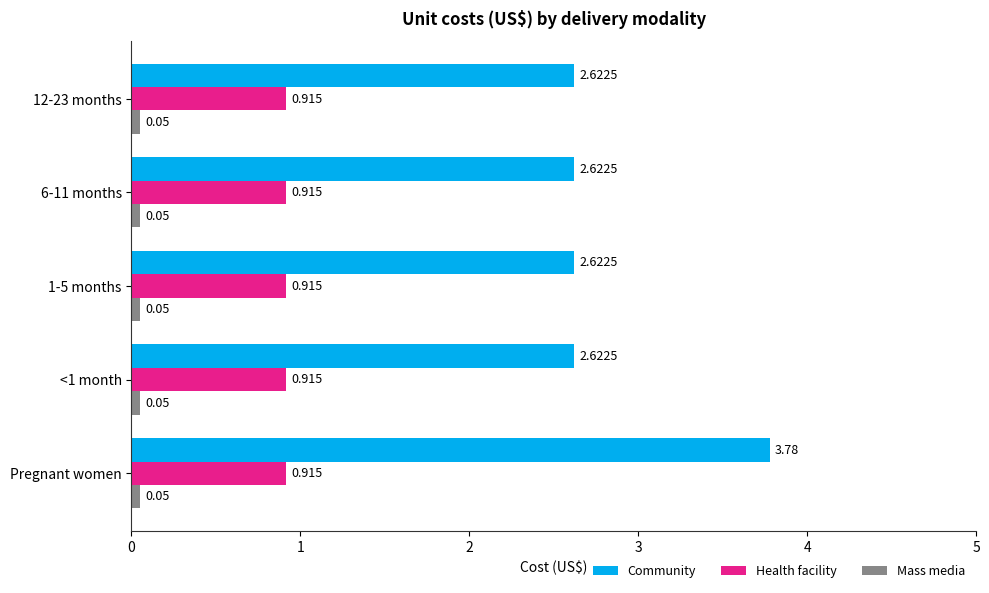

Rank the series by their average value, from highest to lowest.

Community, Health facility, Mass media